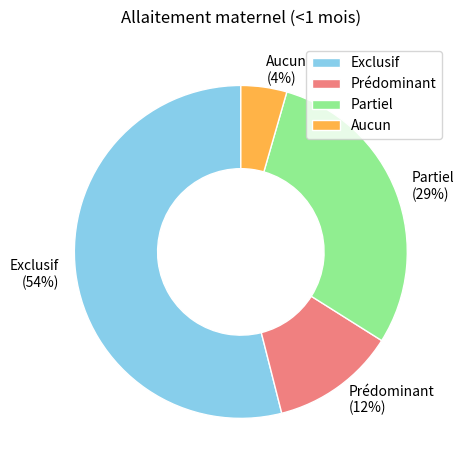

To the nearest percent, what is the average slice percentage?

25%